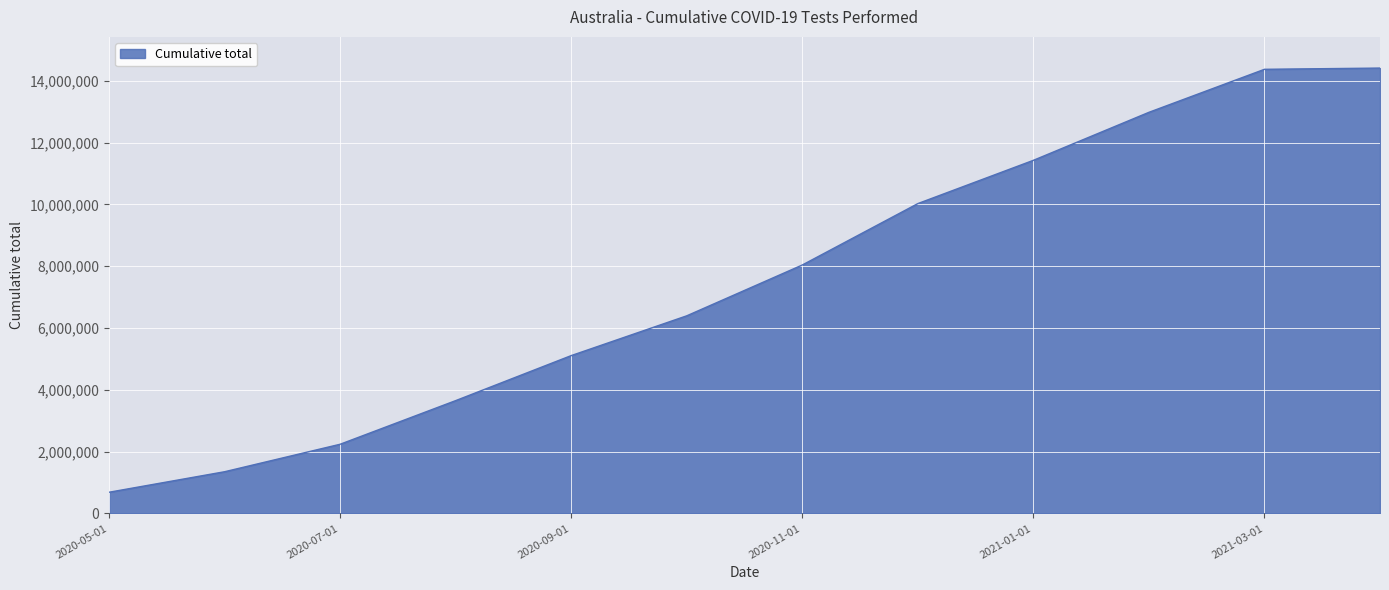

What is the maximum value shown in the chart?

14413665